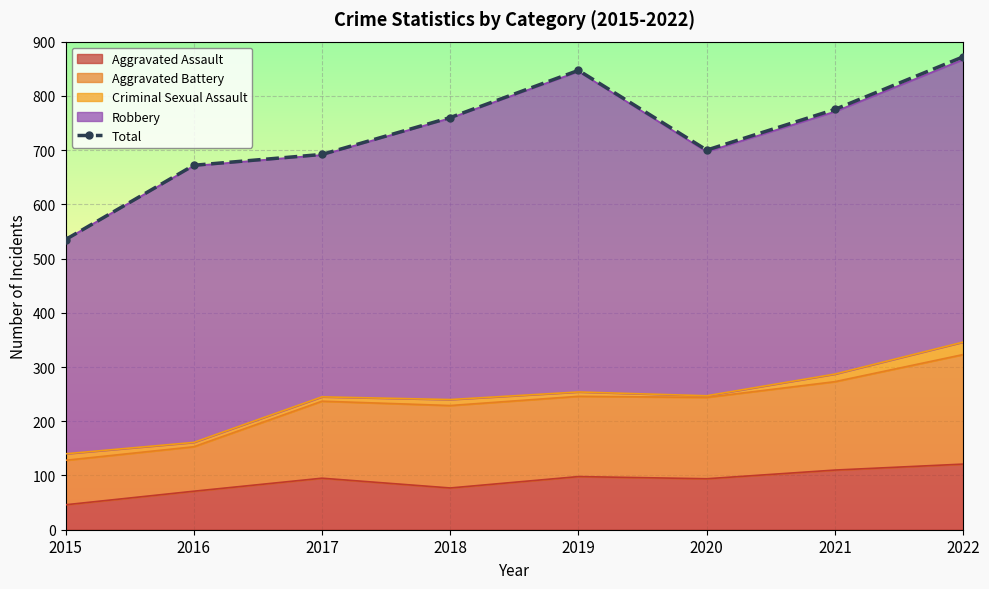

Where is the data nearest to the value 703?

2020